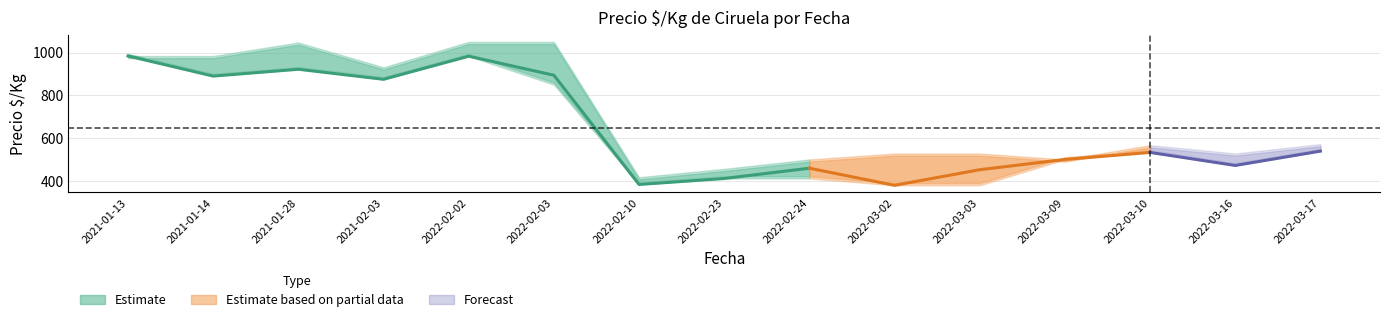

Is this an area chart (filled region under the line)?

No